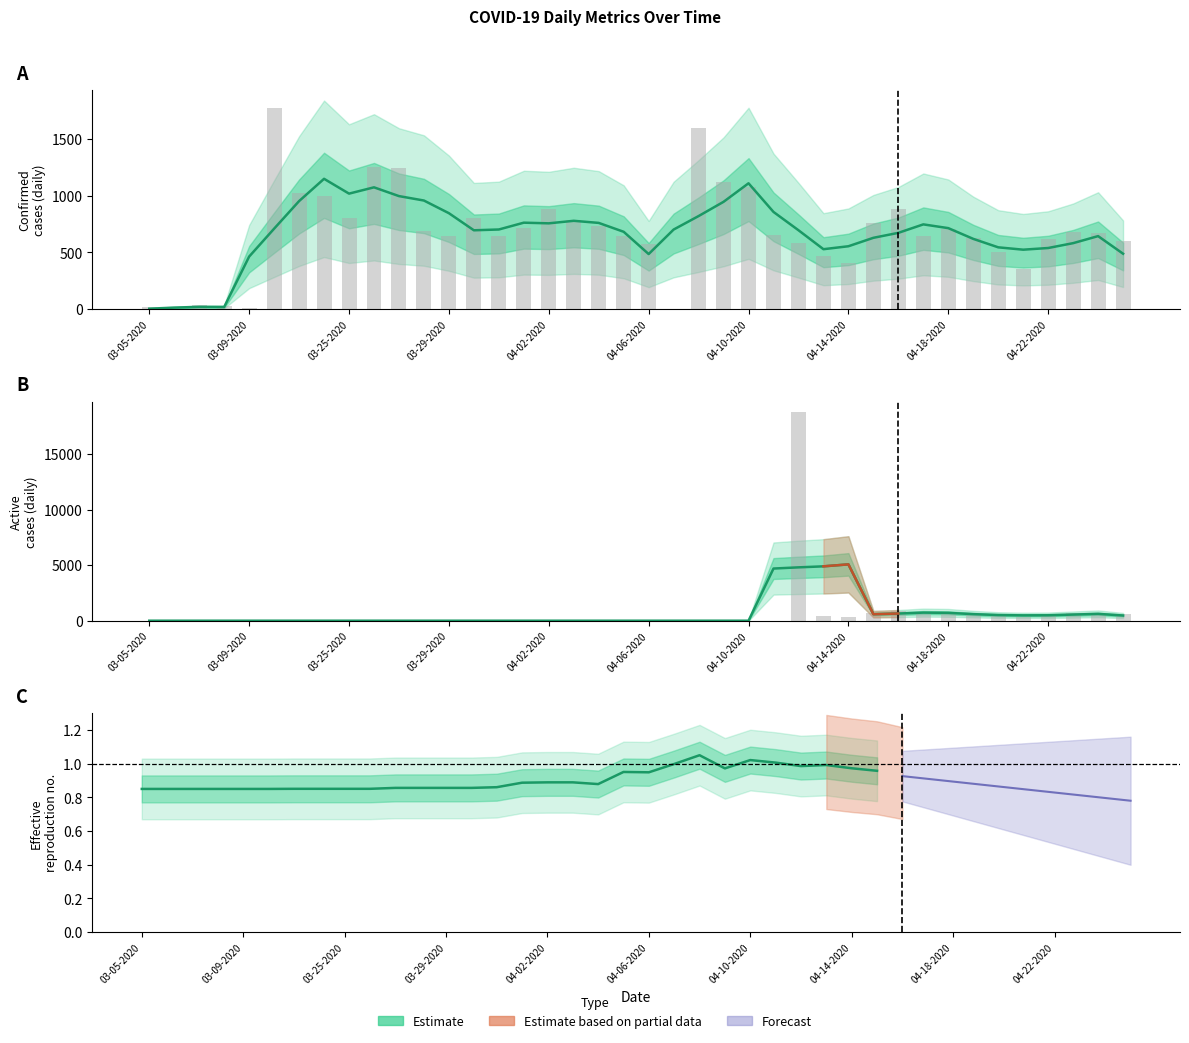

What is the sum of all Confirmed (estimate) values?

26759.0